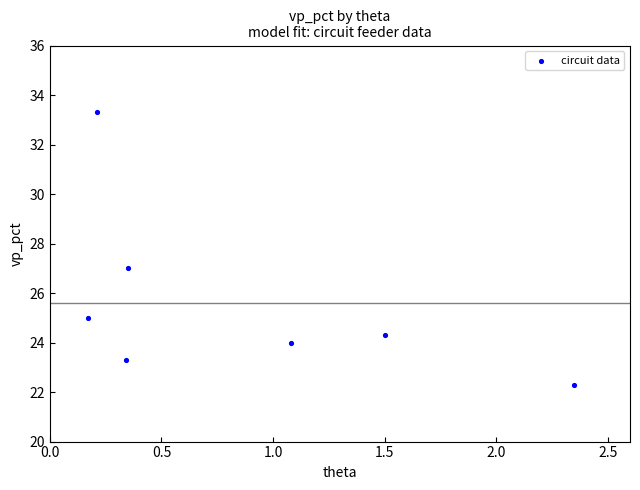

What is the range of Y values (max minus min)?

11.0